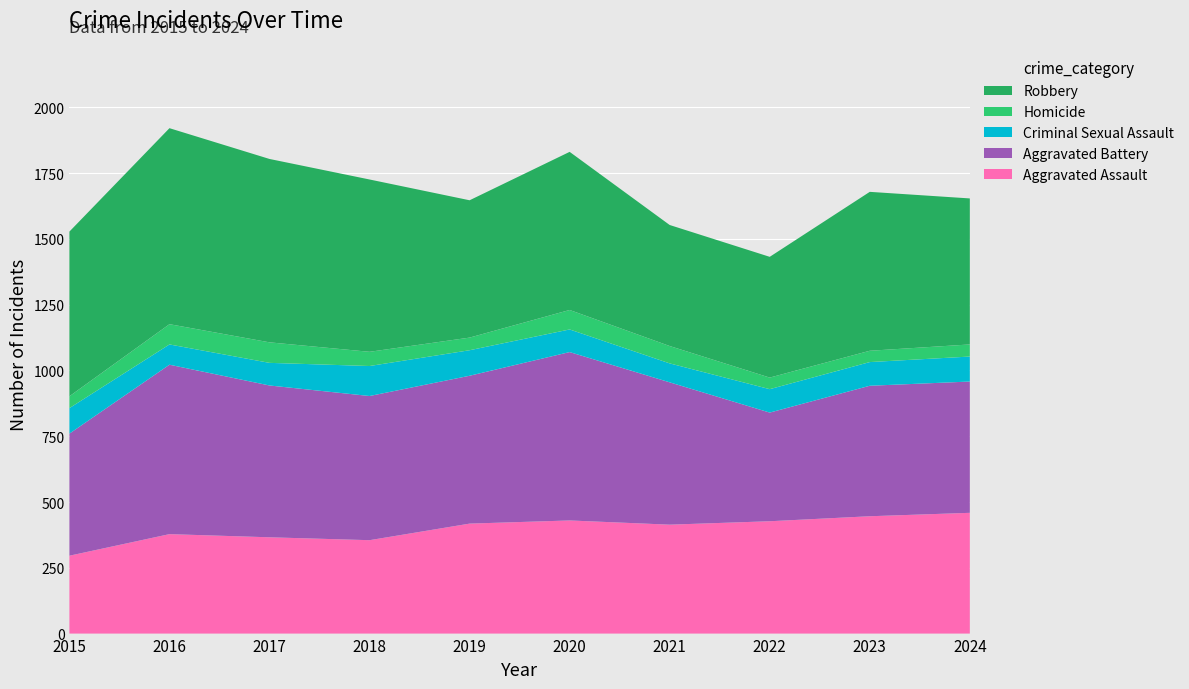

Reading left to right, transcribe all the data shown in this chart.

Aggravated Assault: 296	378	366	355	418	430	414	427	446	459
Aggravated Battery: 464	644	577	548	562	640	541	413	496	499
Criminal Sexual Assault: 97	77	86	114	97	86	72	89	90	95
Homicide: 45	77	78	54	48	74	66	44	43	46
Robbery: 626	745	697	655	522	601	460	459	604	555